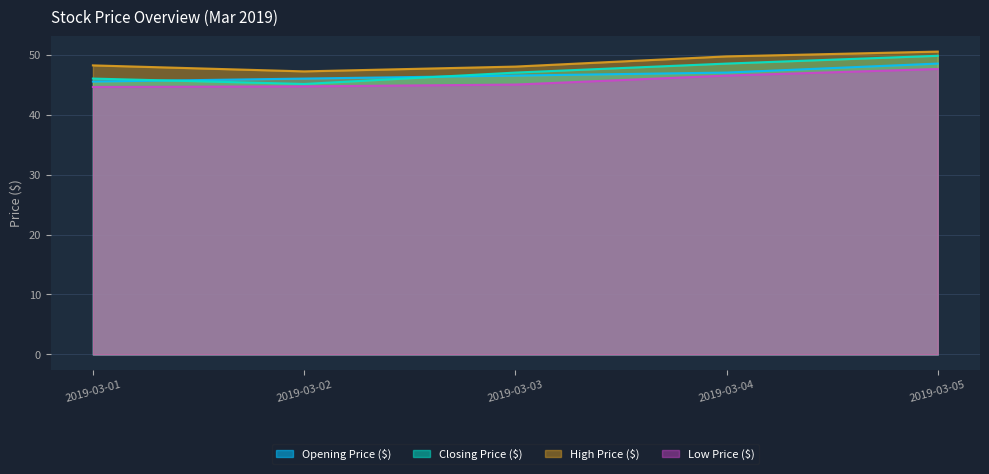

Between 2019-03-01 and 2019-03-03, which series saw the biggest shift?

Opening Price ($)